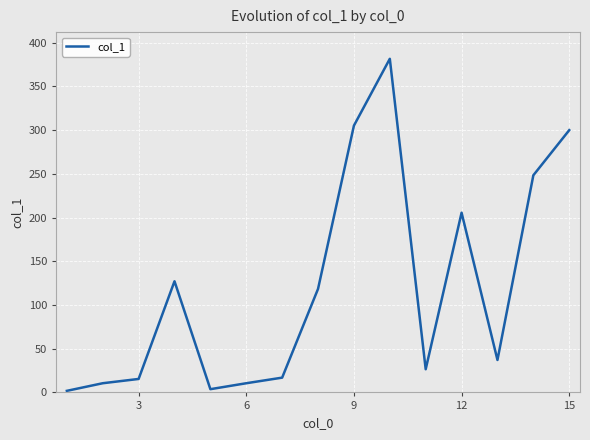

What is the greatest value displayed?

381.5